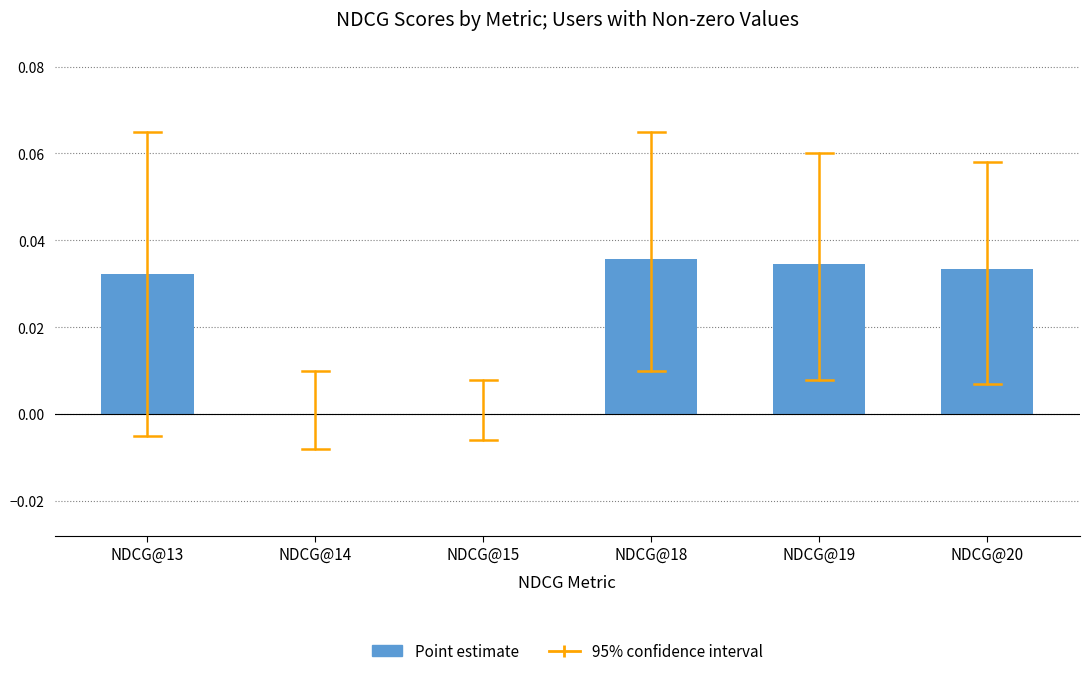

Count the values in the range 0 to 1.

6